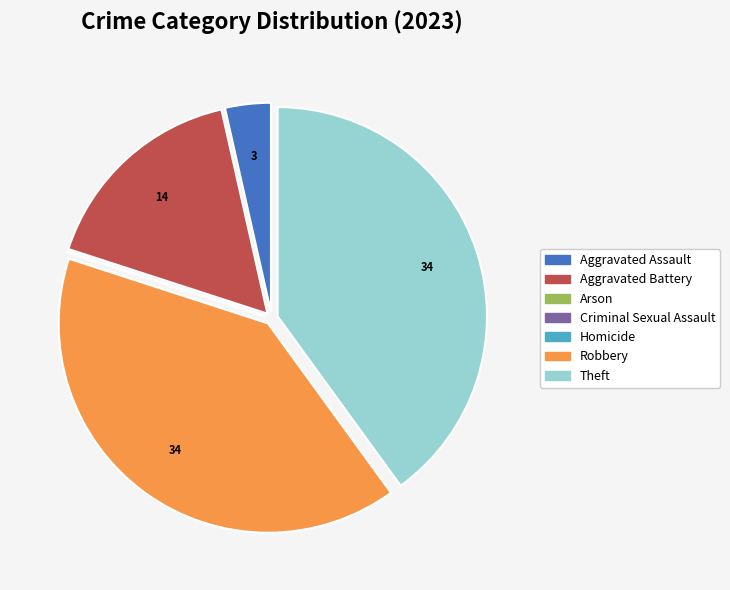

The Theft slice represents 28% of the pie. True or false?

False